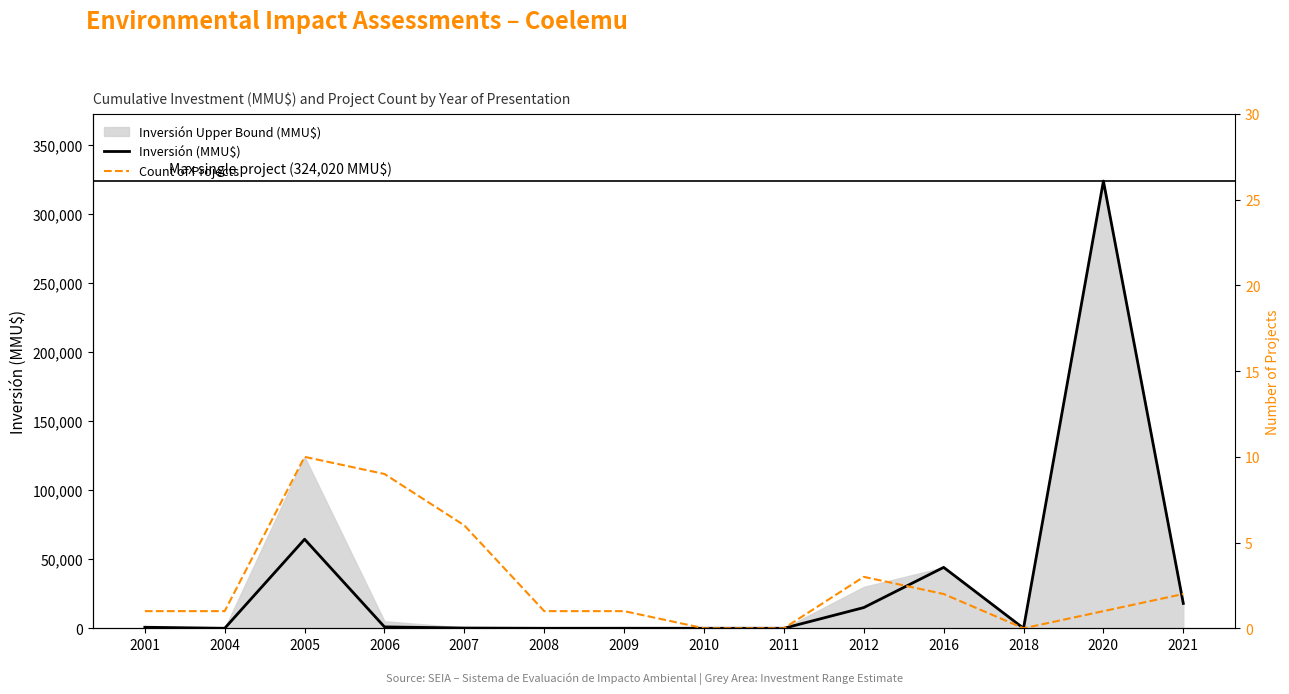

Where is the first local maximum for Count of Projects?

2005